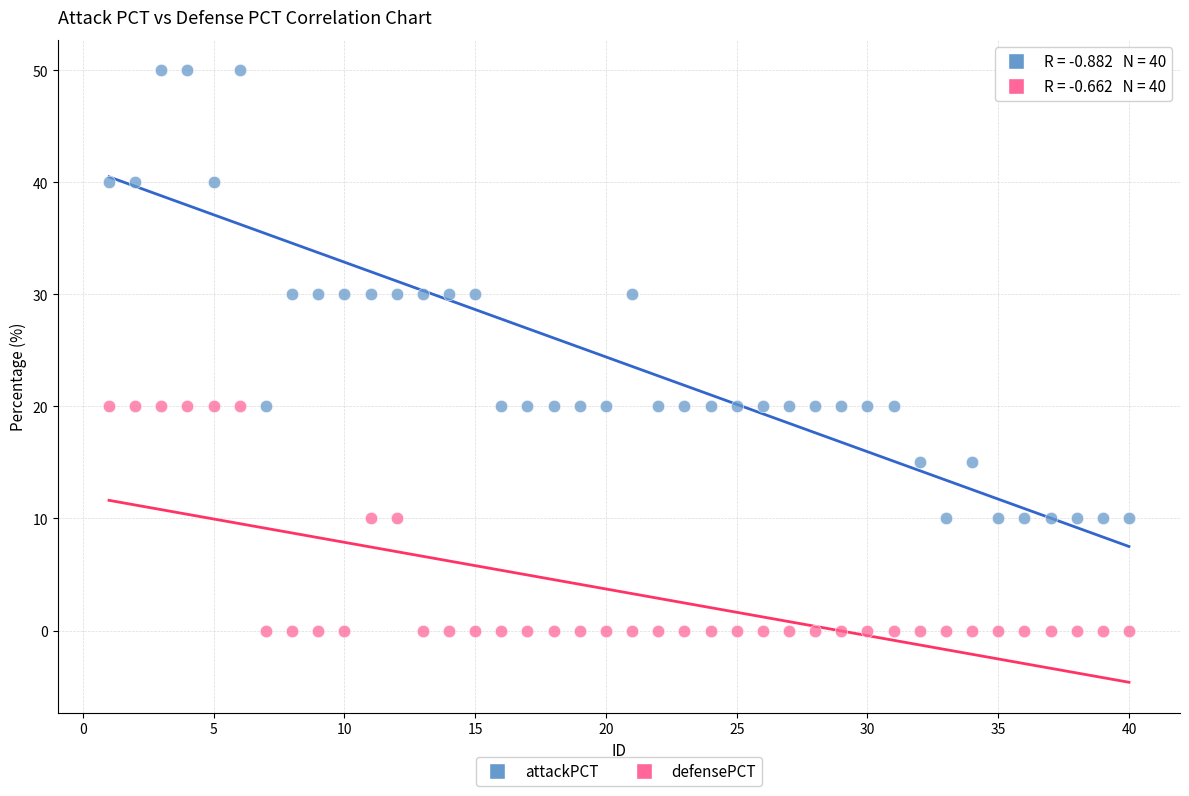

Across all data points, what is the range of Y values (max minus min)?

50